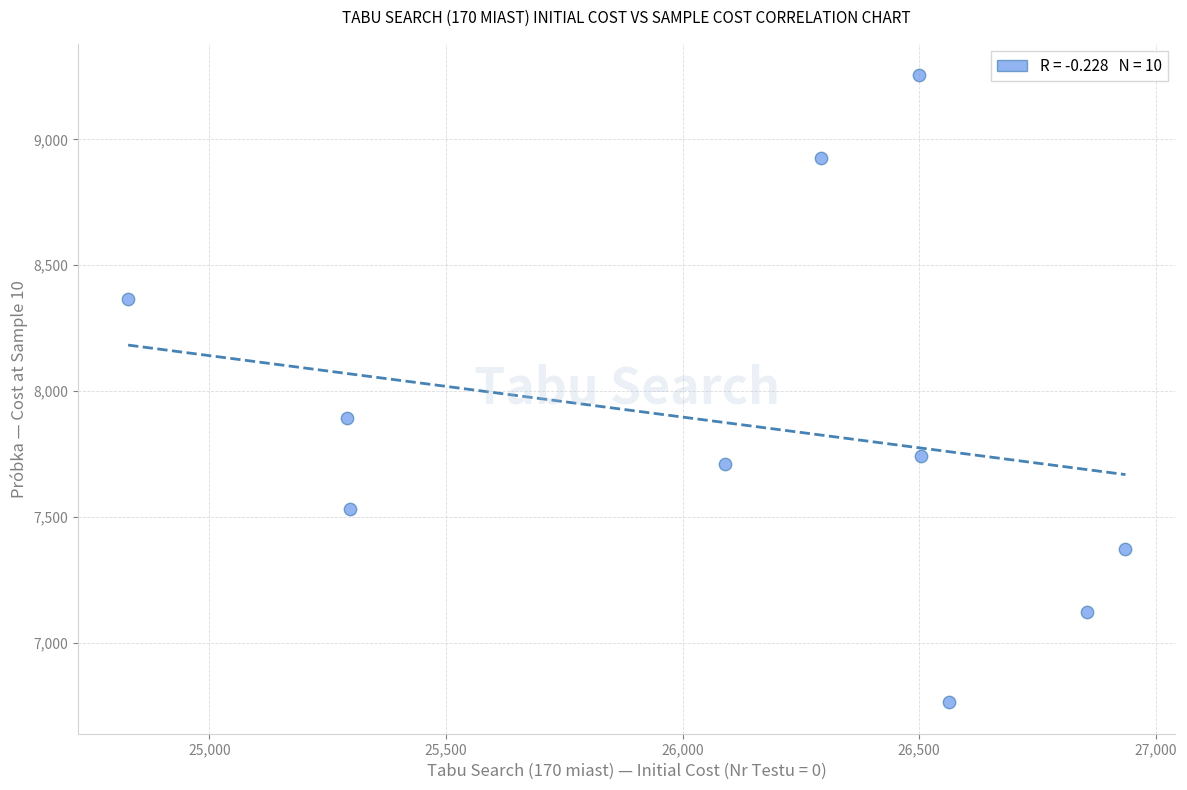

What is the range of X values (max minus min)?

2108